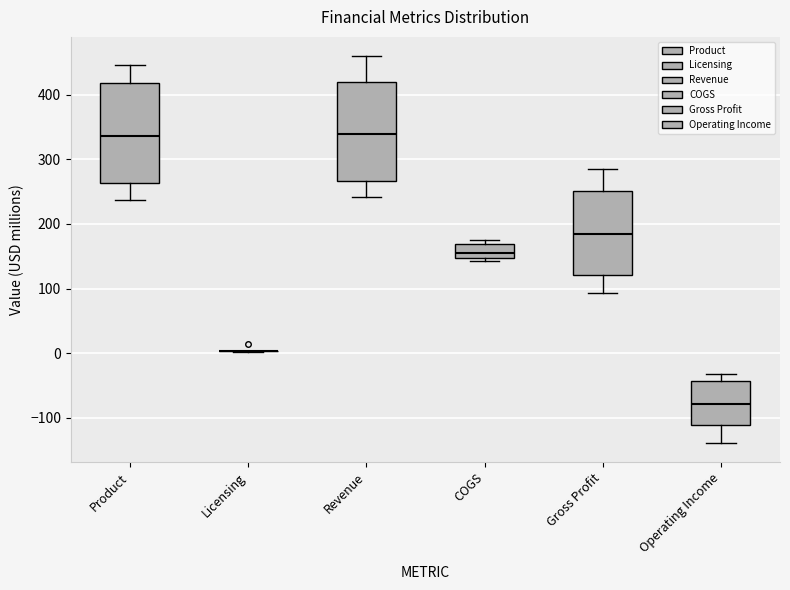

Reading left to right, transcribe this box plot: for each box, give where its median line is, the range the box spans, and where its two whiskers end, as read against the y-axis. The values are not printed on the chart, so give them approximately, as read against the axis.

Product: median 340, box 260 to 420, whiskers 240 to 450
Licensing: box collapsed to a line at 0, whiskers 0 to 0
Revenue: median 340, box 270 to 420, whiskers 240 to 460
COGS: median 160, box 150 to 170, whiskers 140 to 170 (just above the box's upper edge)
Gross Profit: median 180, box 120 to 250, whiskers 90 to 290
Operating Income: median -80, box -110 to -40, whiskers -140 to -30